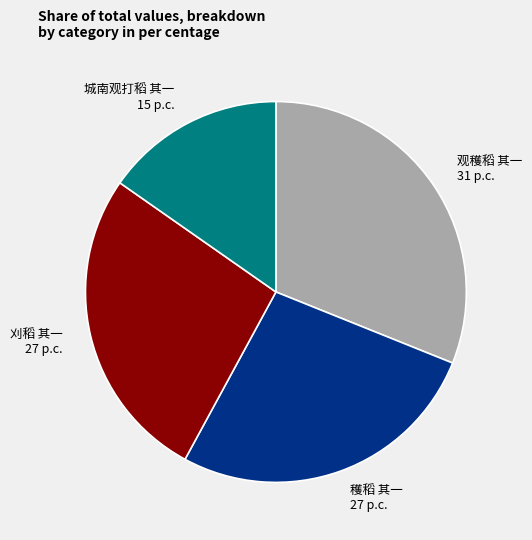

Is there any slice that represents more than half of the pie?

No